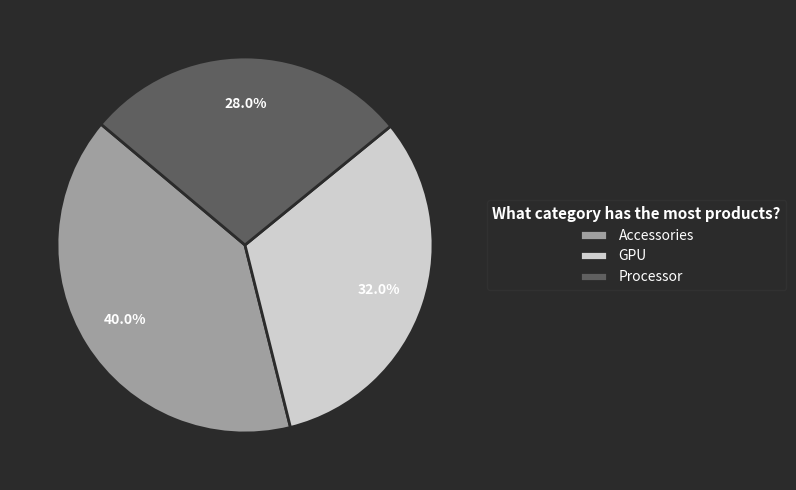

How many slices are in this pie chart?

3